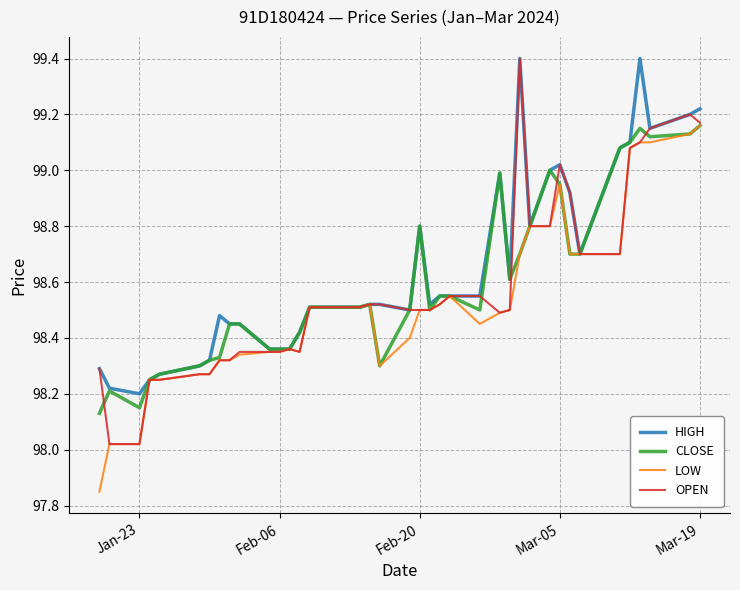

Which series has the widest spread of values?

OPEN